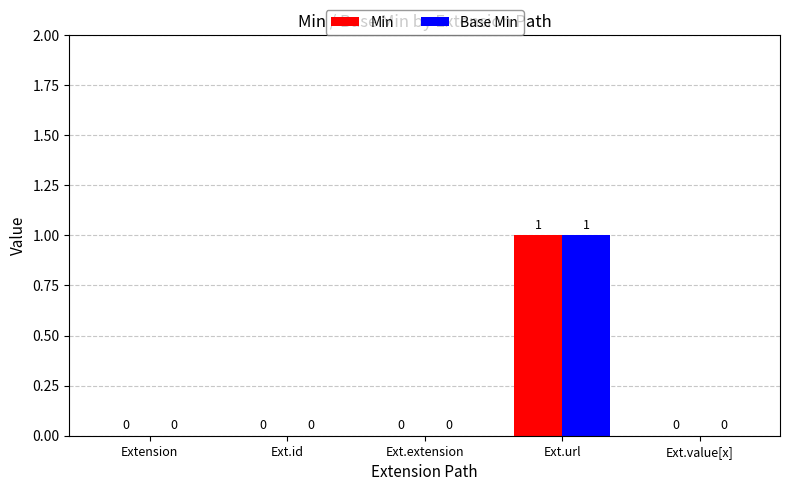

How many data points does each series have?

5